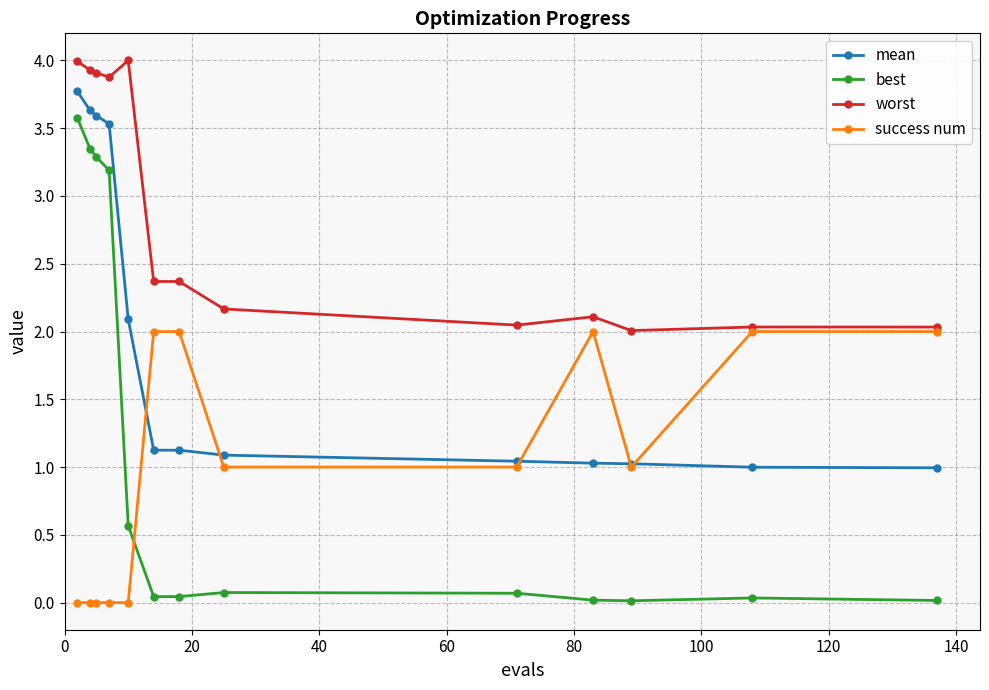

What is the sum of all worst values?

36.8